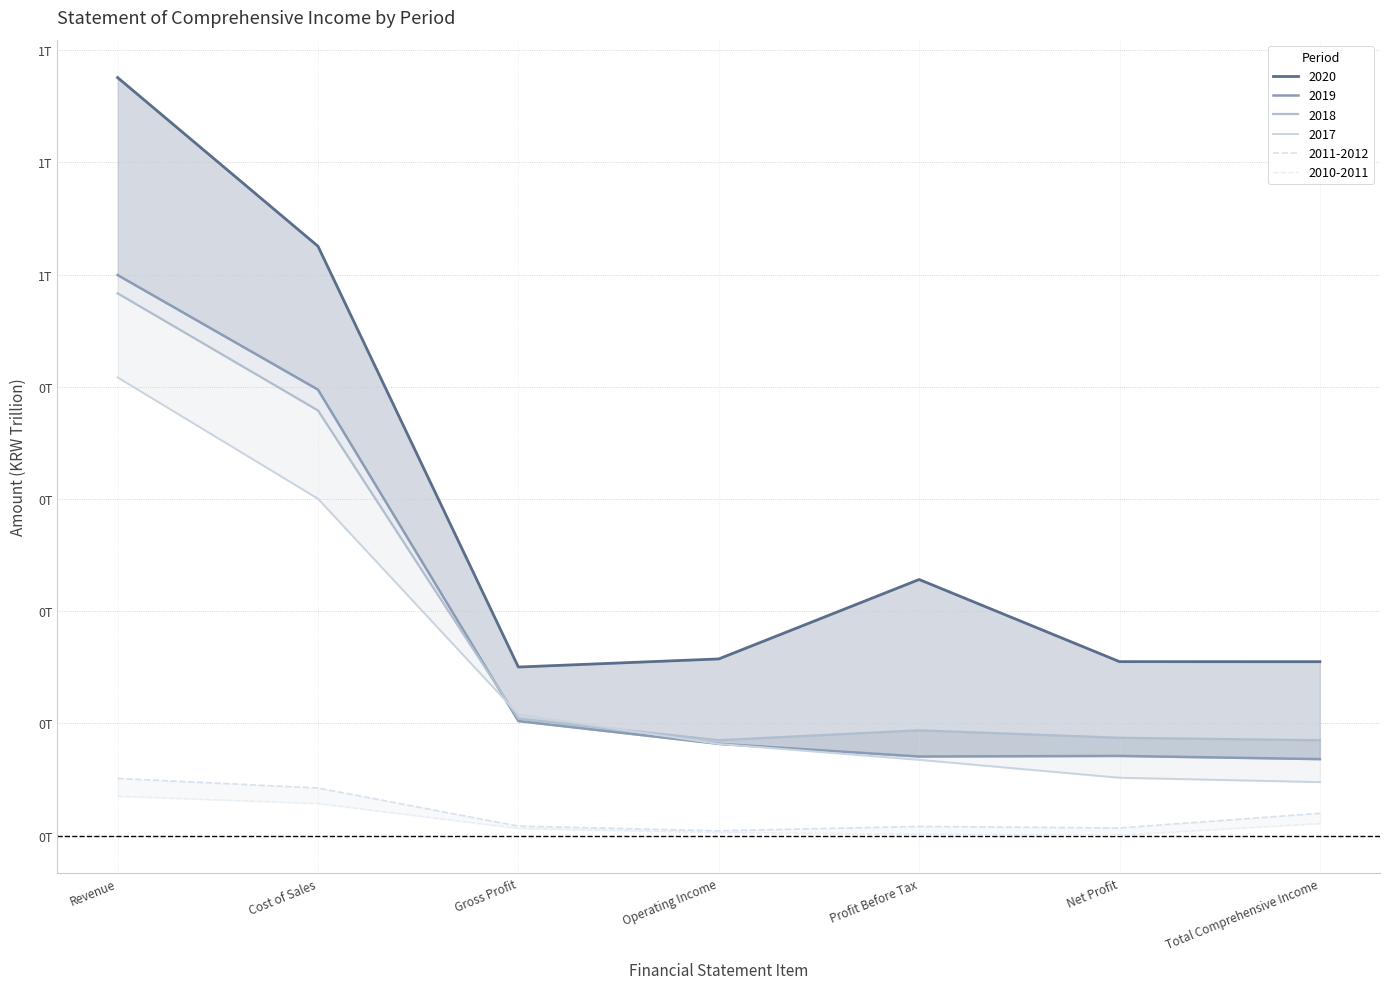

Which series has the largest range (max minus min)?

2020